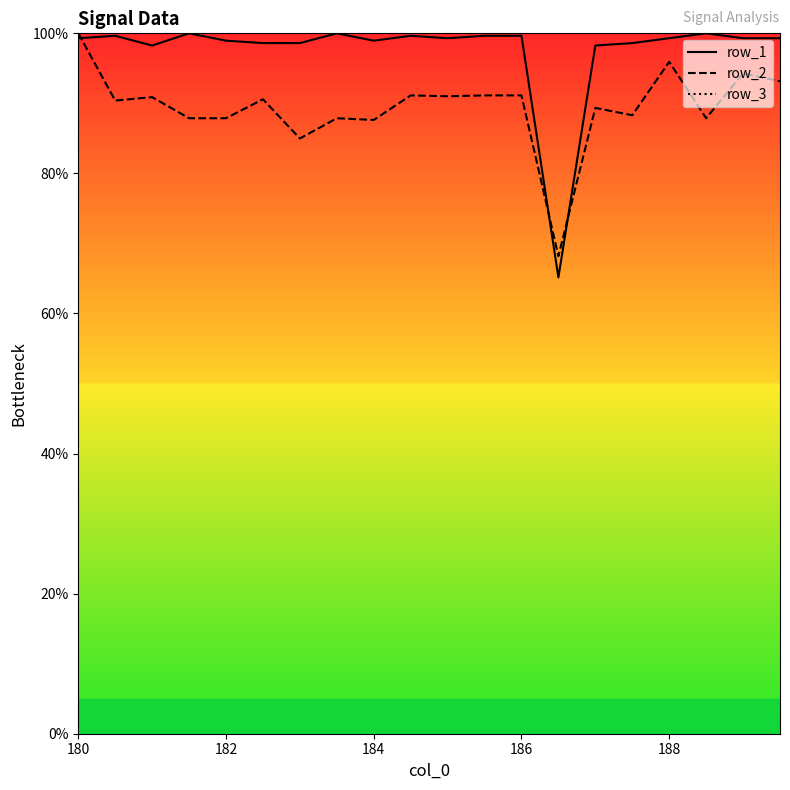

Which series has the widest spread of values?

row_1